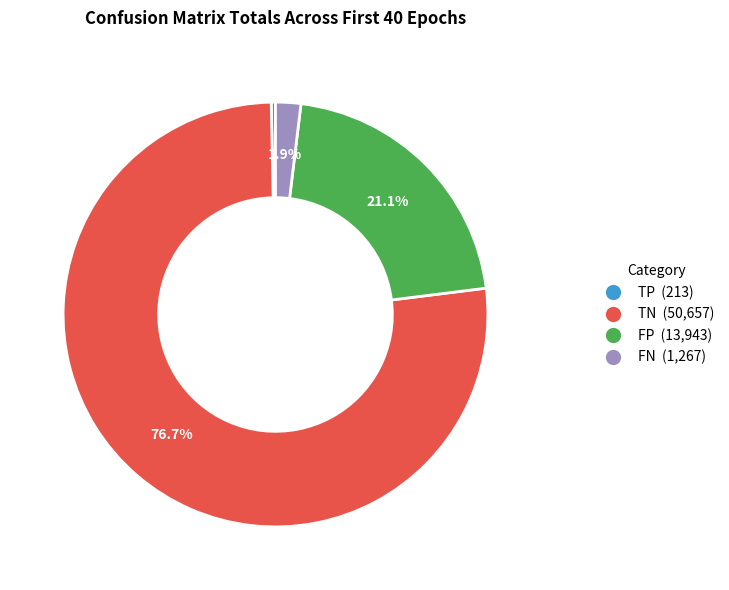

Count the number of slices in the pie.

4